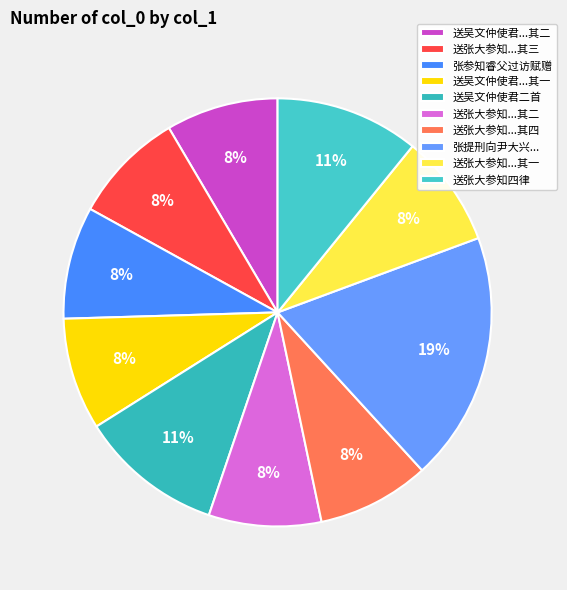

How many segments does this pie chart have?

10